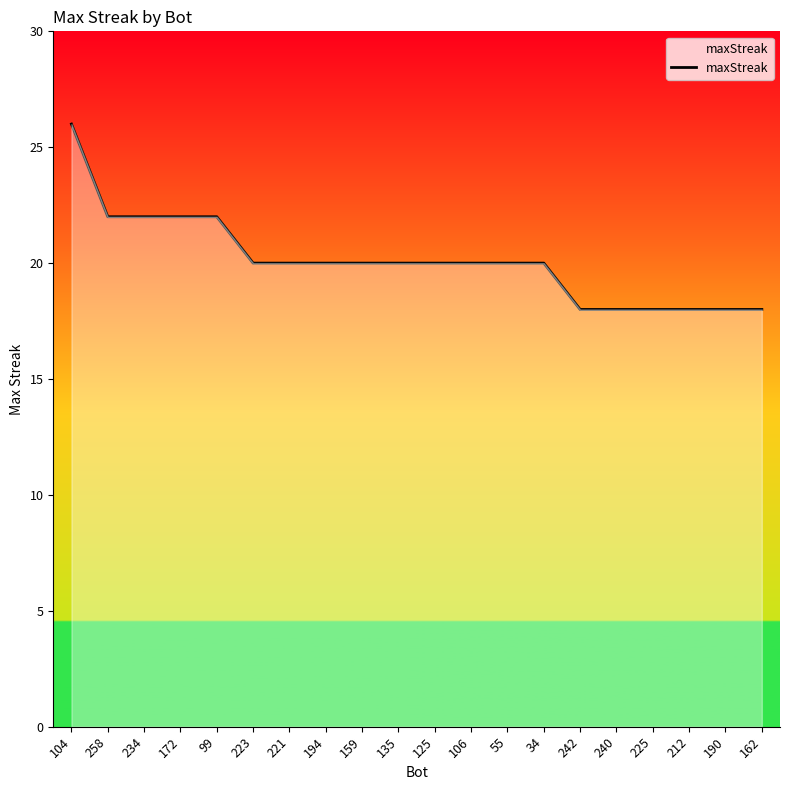

What is the change in value from 104 to 55?

-6